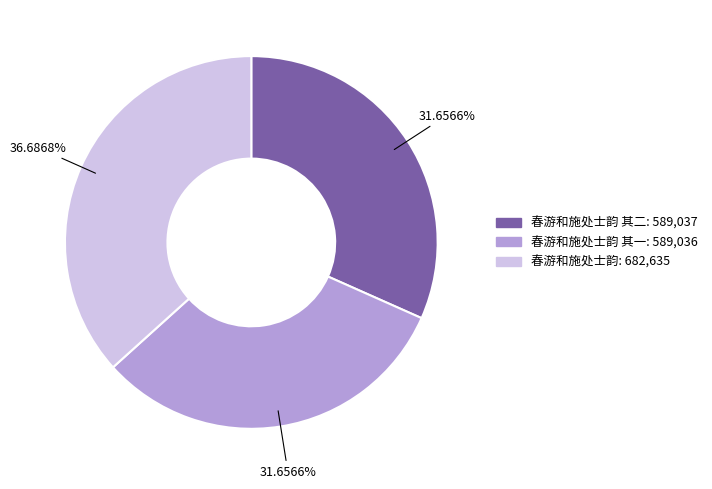

Is there a majority slice in this chart?

No